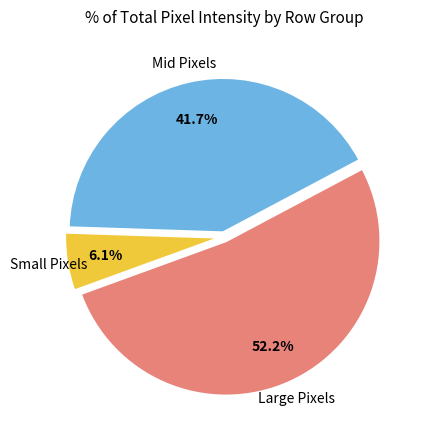

Is there a majority slice in this chart?

Yes